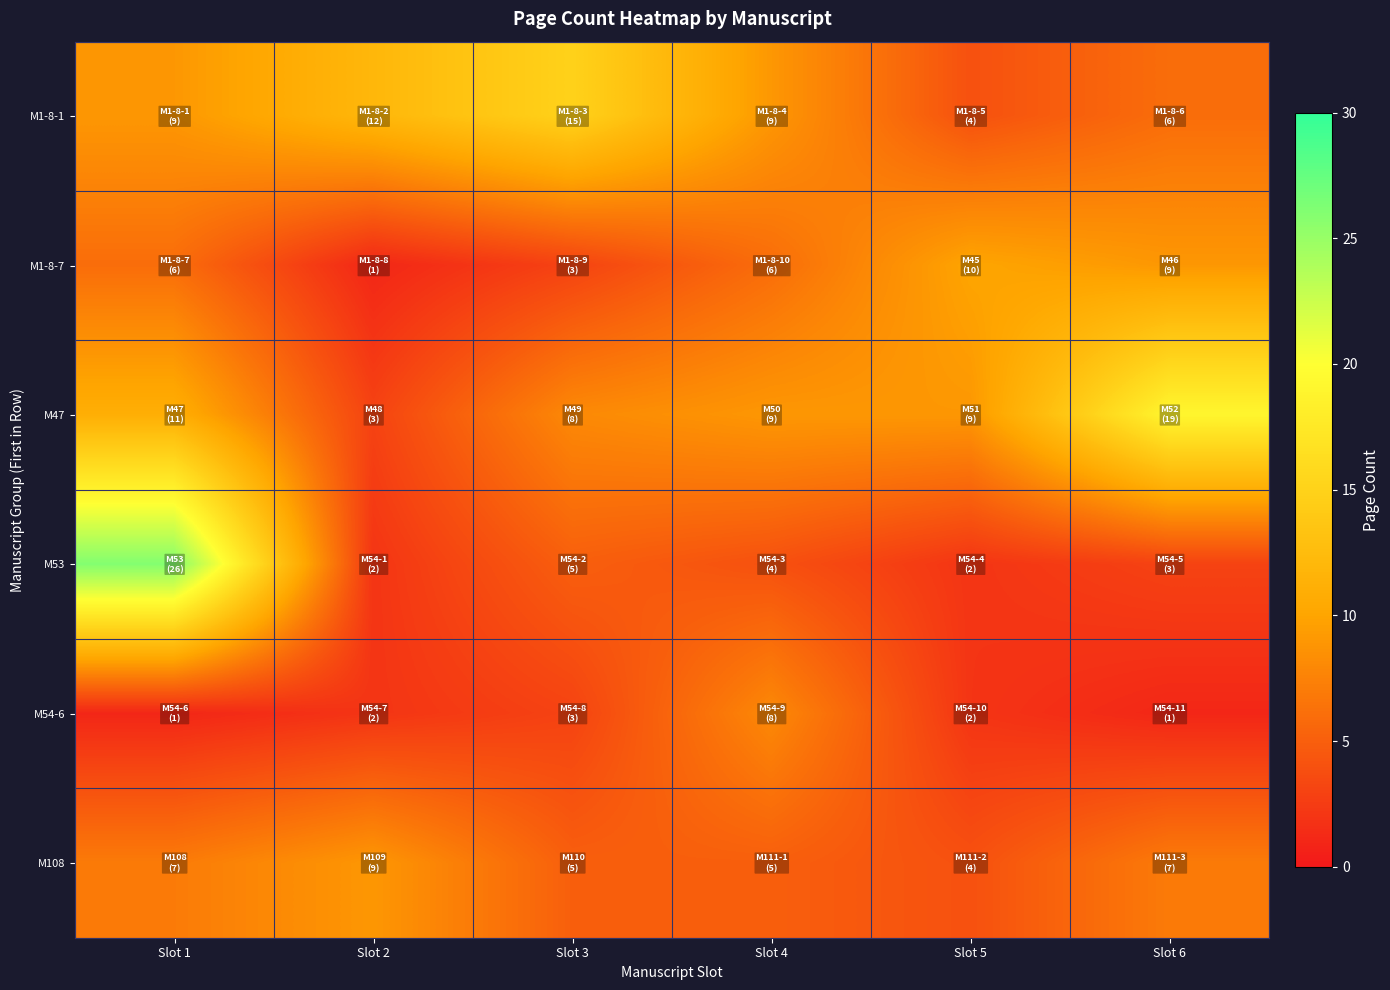

Which series has the widest spread of values?

M53